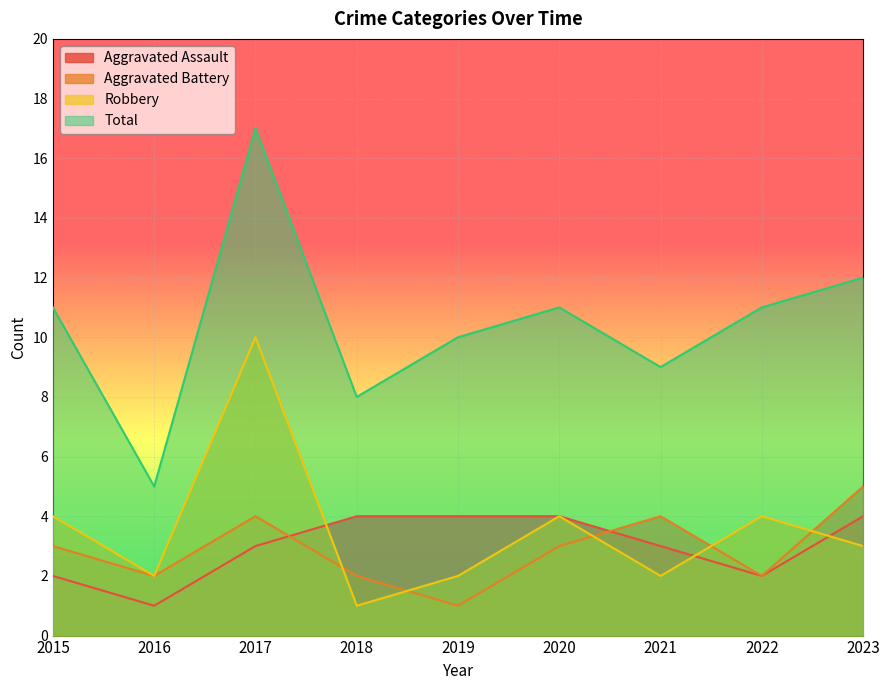

How many lines are shown in the chart?

4